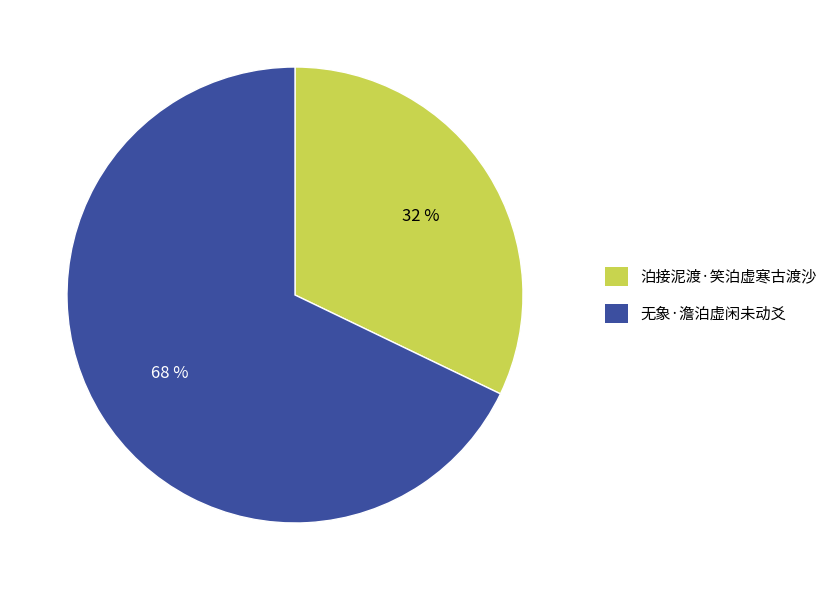

Do 无象·澹泊虚闲未动爻 and 泊接泥渡·笑泊虚寒古渡沙 together represent more than half of the pie?

Yes